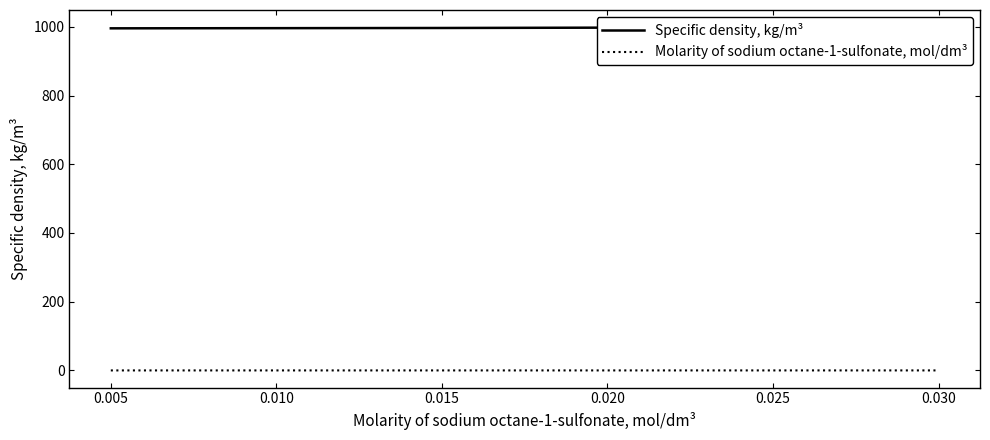

True or false: Specific density, kg/m³ and Molarity of sodium octane-1-sulfonate, mol/dm³ cross at least once.

False